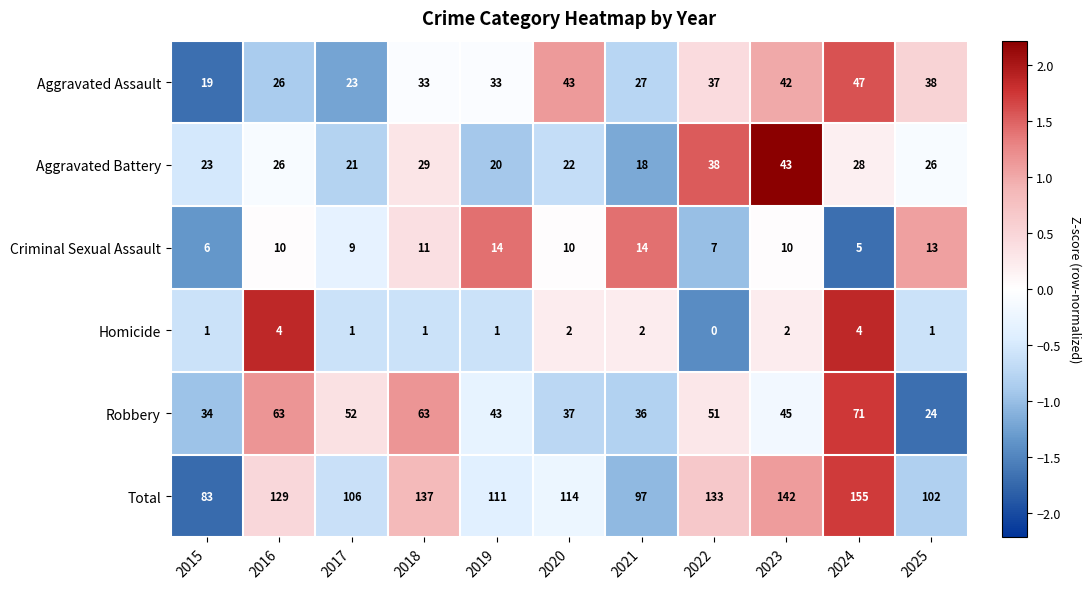

Where is Total nearest to the value 119?

2020